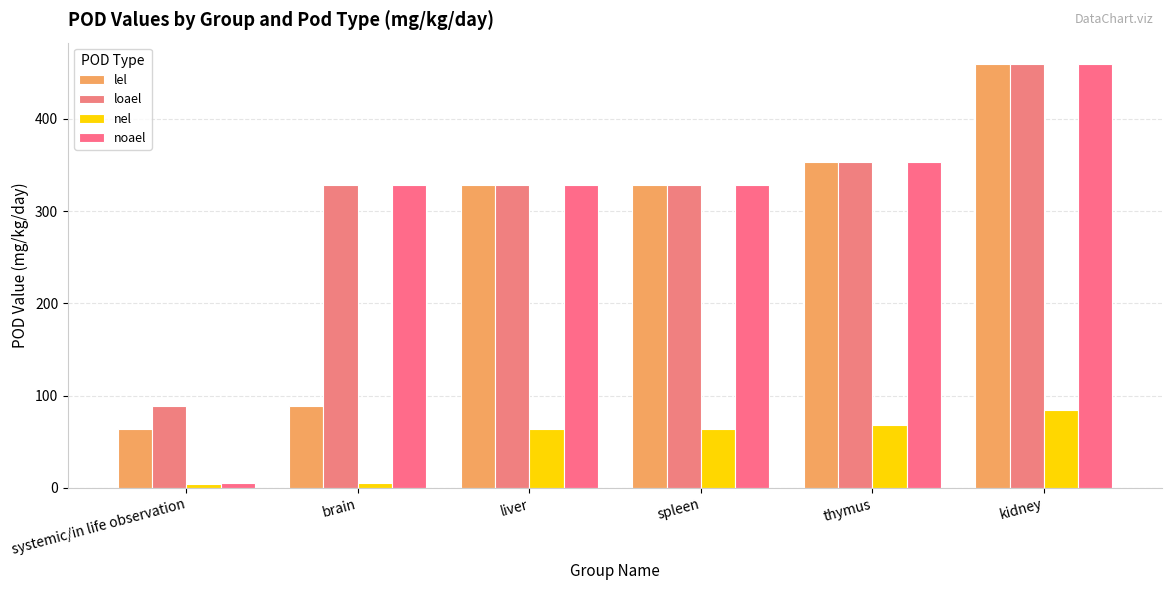

True or false: noael has a value of 353.2 at thymus.

True